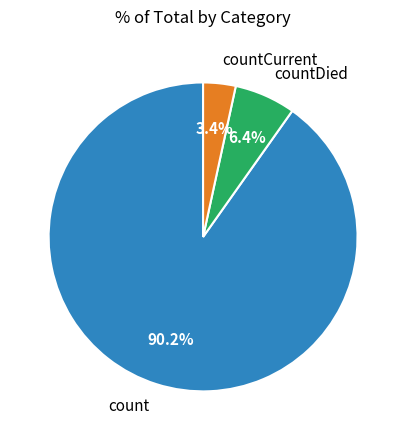

Which slice is the largest?

count